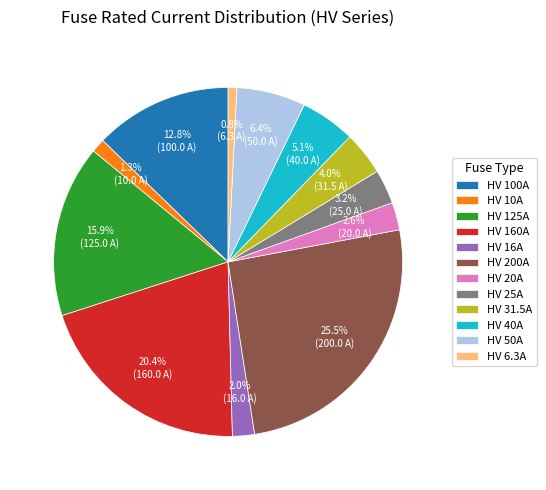

To the nearest percent, what is the average slice percentage?

8%